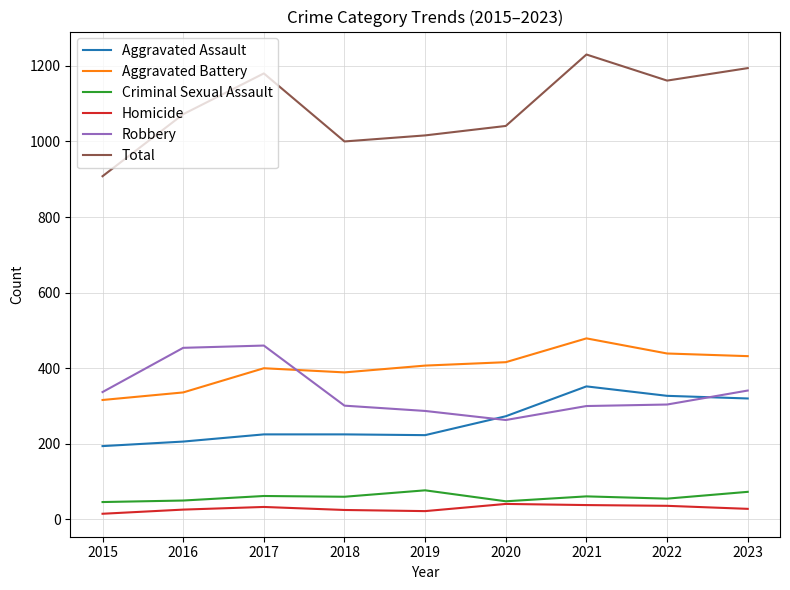

Rank the series by their maximum value, from lowest to highest.

Homicide, Criminal Sexual Assault, Aggravated Assault, Robbery, Aggravated Battery, Total